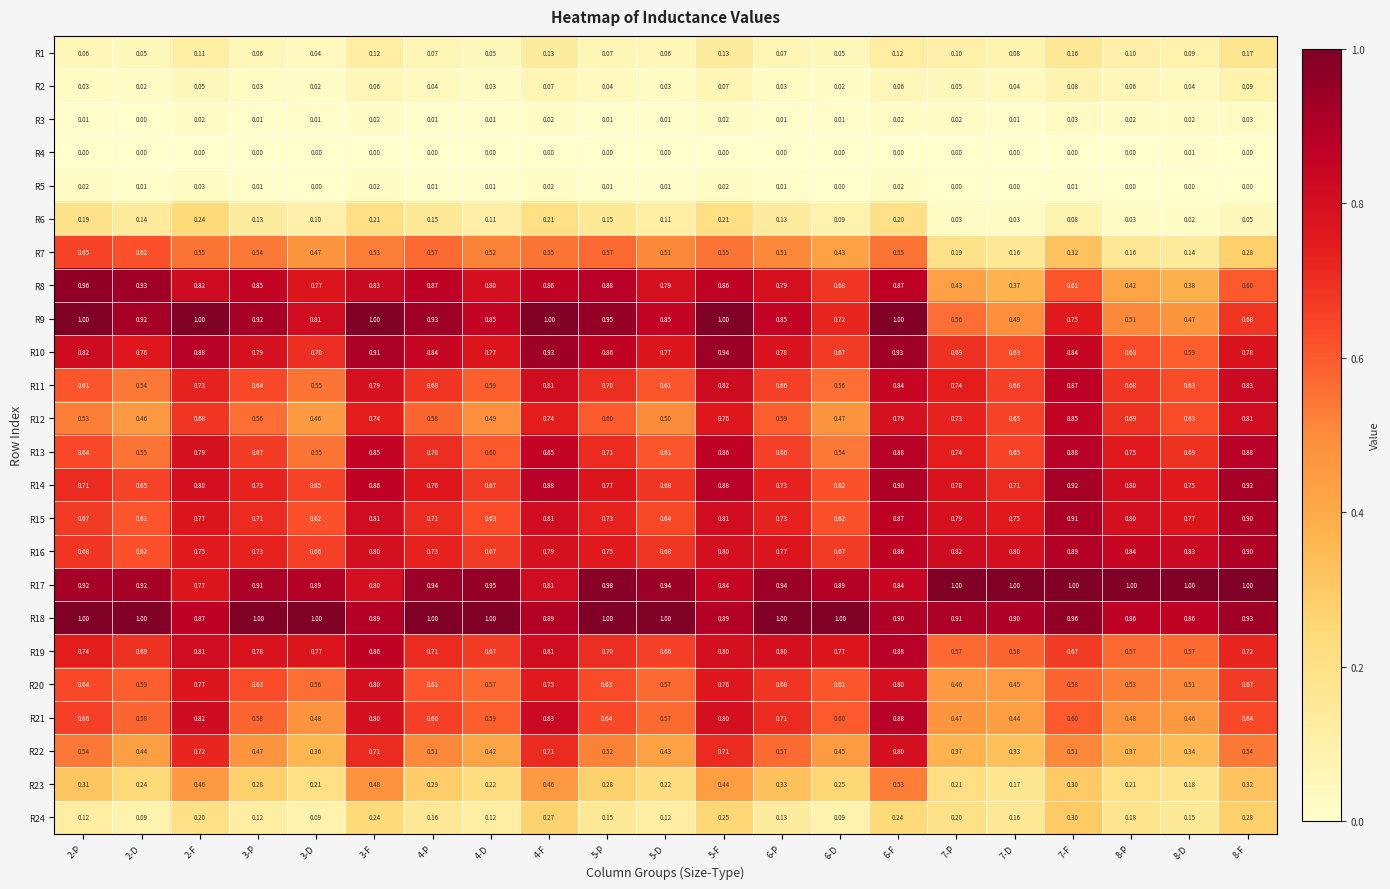

Is the value of R14 at 8-F greater than the value of R23 at 8-P?

Yes